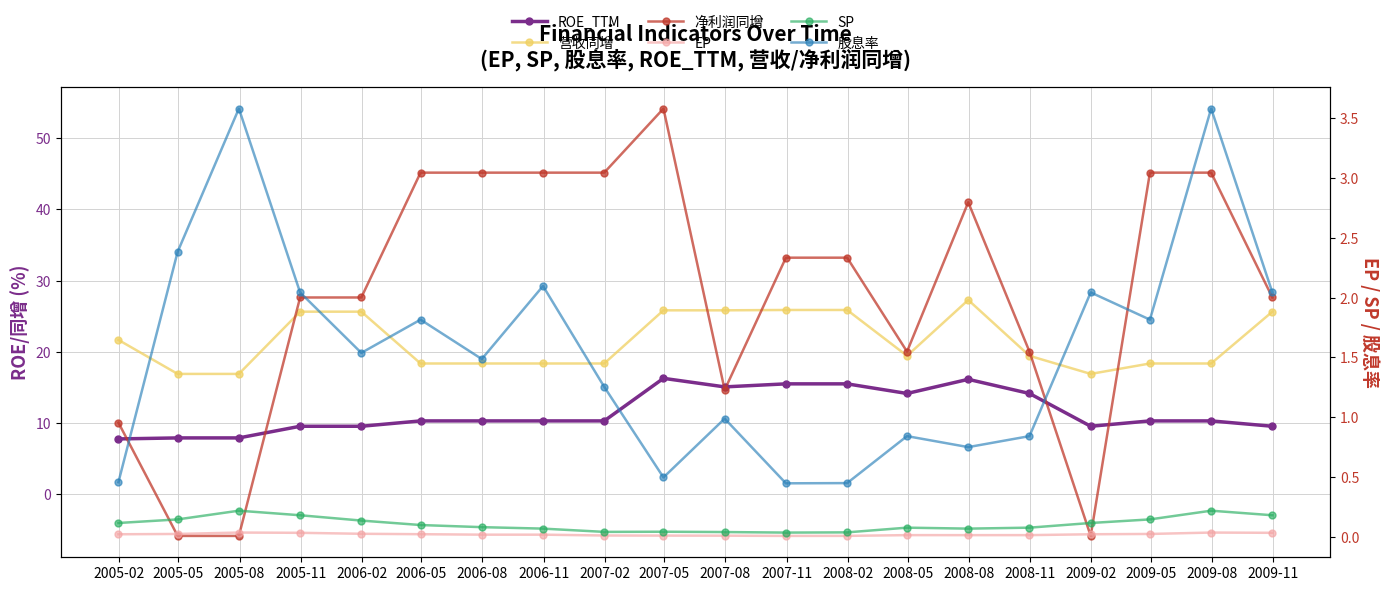

List the series in order of their peak value, lowest first.

EP, SP, 股息率, ROE_TTM, 营收同增, 净利润同增